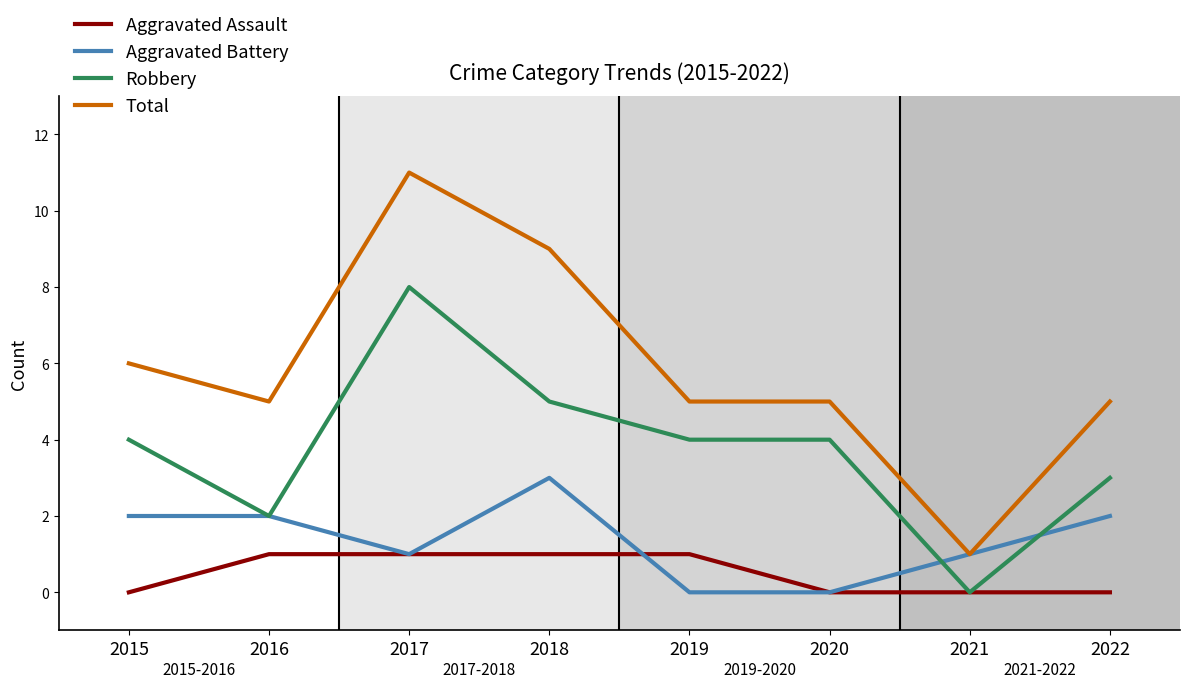

Is it true that Aggravated Assault equals -1 at 2020?

False